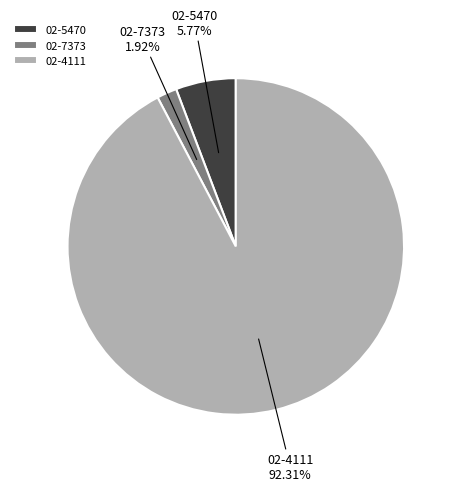

To the nearest percent, what is the difference between the largest and smallest slice percentages?

90%